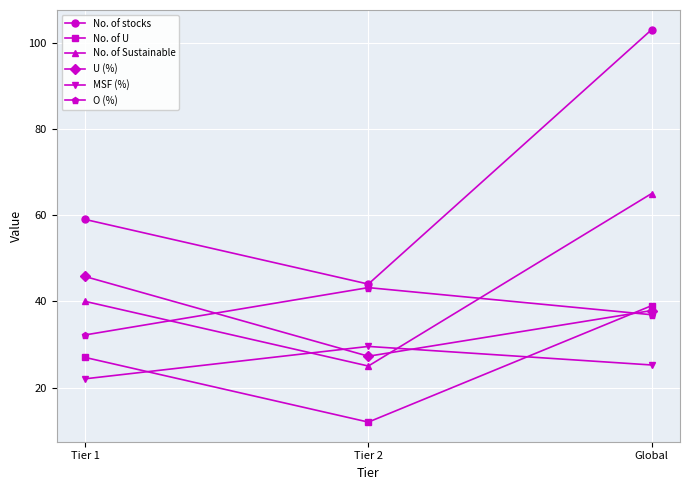

How many values in the MSF (%) series exceed 25?

2